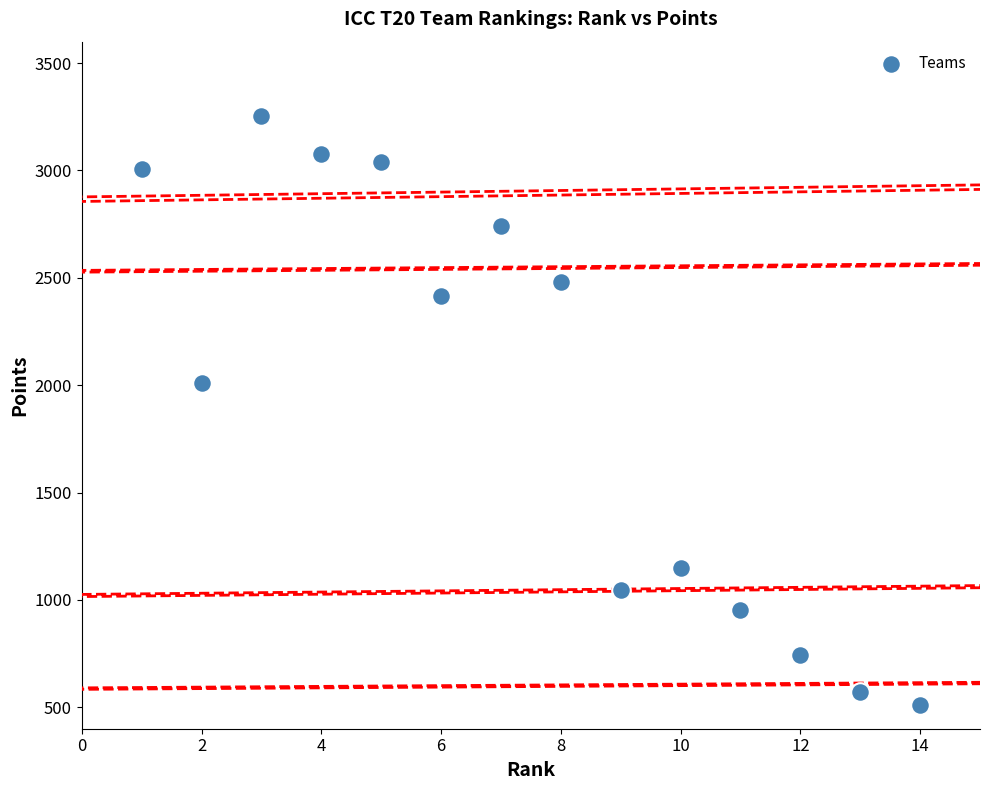

What Y value in the scatter plot is closest to 1884?

2009